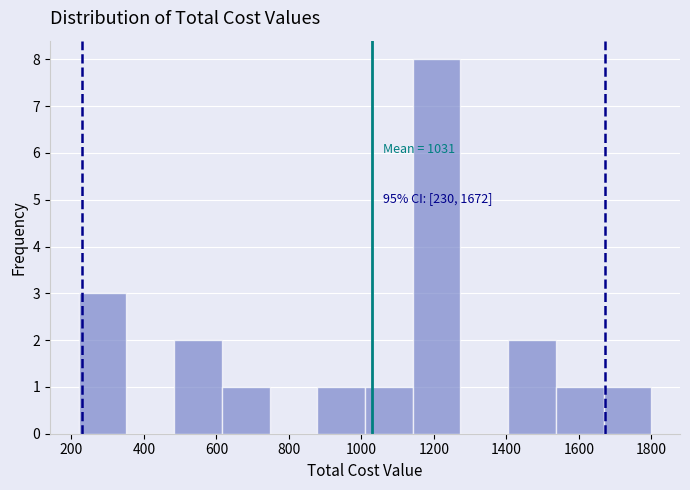

Which range on the x-axis has the tallest bar?

1140 to 1280